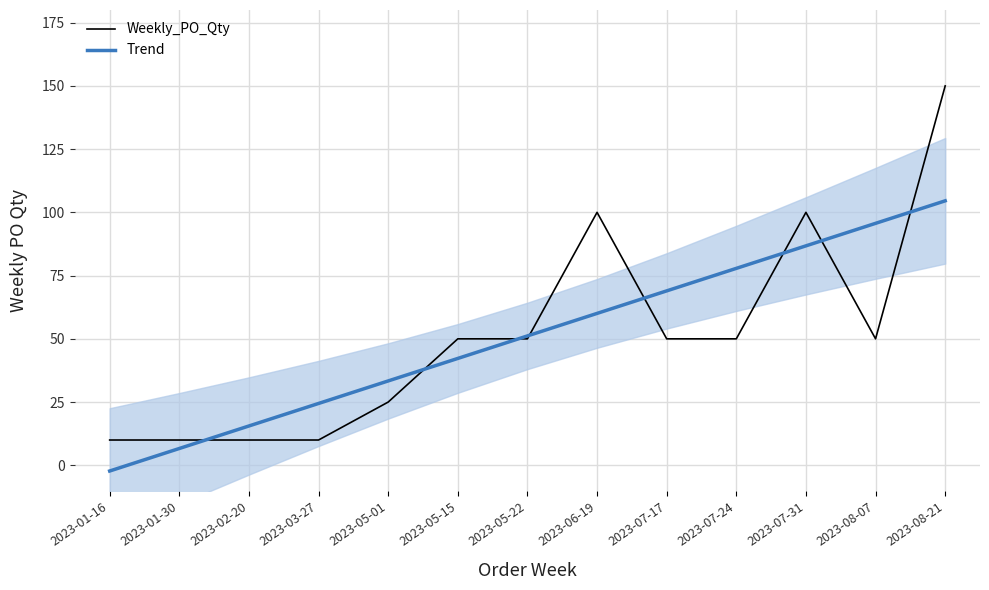

What is the value of the Trend point at the 9th from the left?

69.0